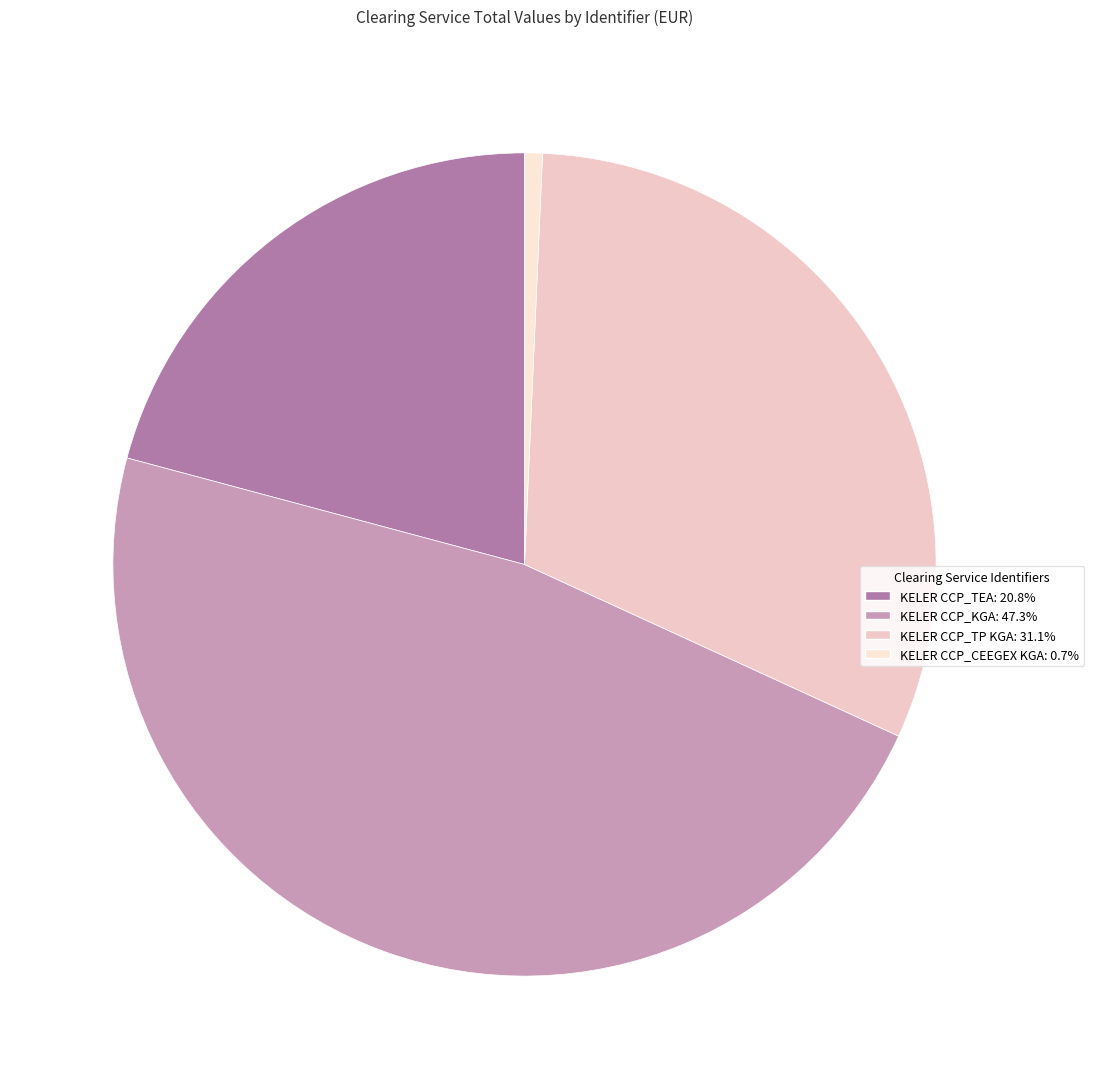

What is the change in value from KELER CCP_TP KGA to KELER CCP_CEEGEX KGA?

-10789855.4